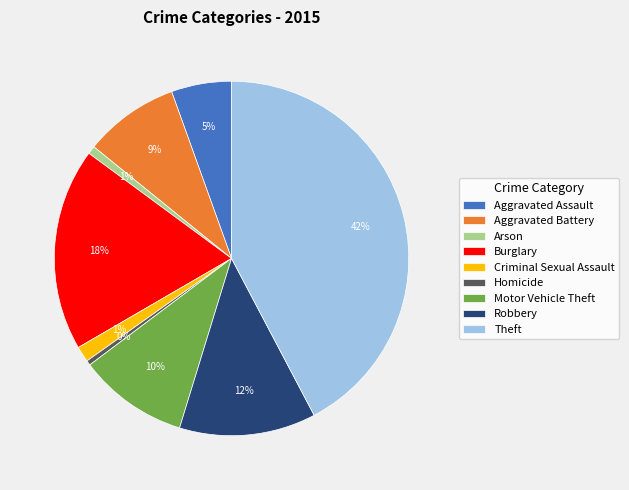

The Motor Vehicle Theft slice represents 16% of the pie. True or false?

False